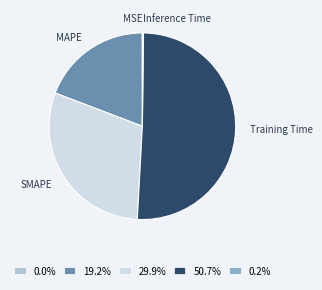

Is there any slice that represents more than half of the pie?

Yes